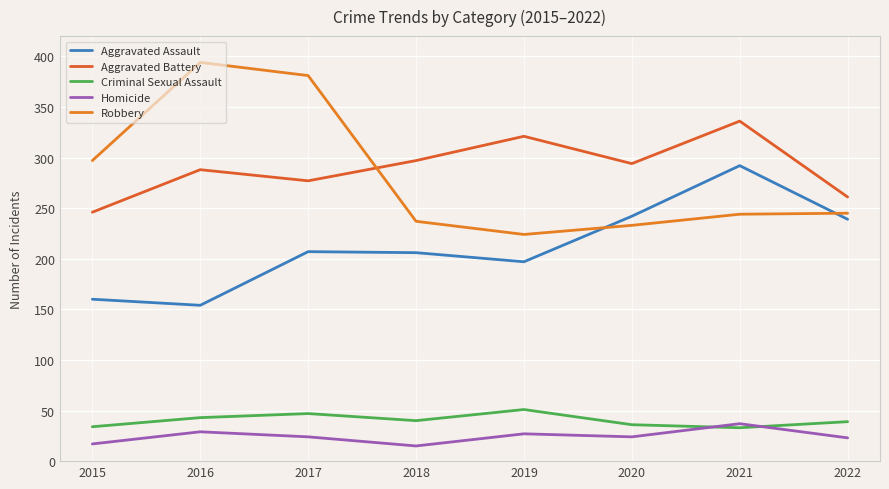

Is the value of Aggravated Assault at 2016 greater than the value of Robbery at 2019?

No